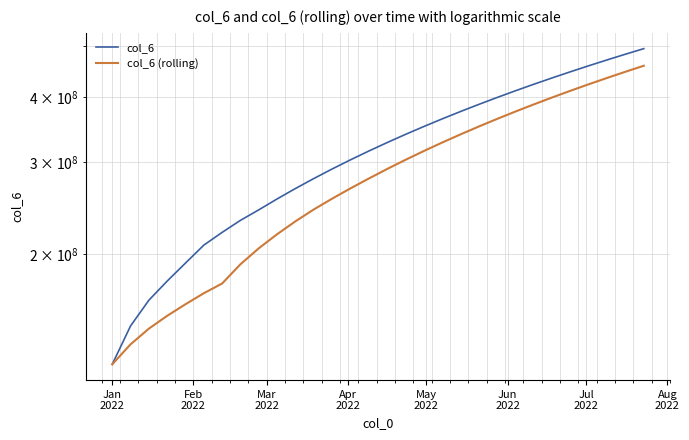

Is it true that col_6 (rolling) equals 541720409.9 at 24?

False